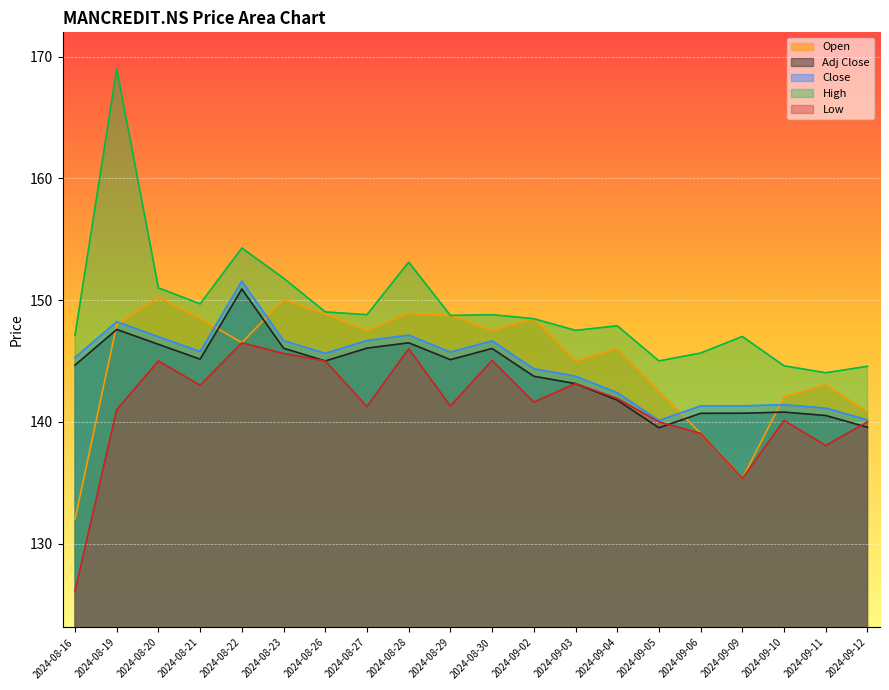

What are all the series names shown in the legend?

Open, Adj Close, Close, High, Low